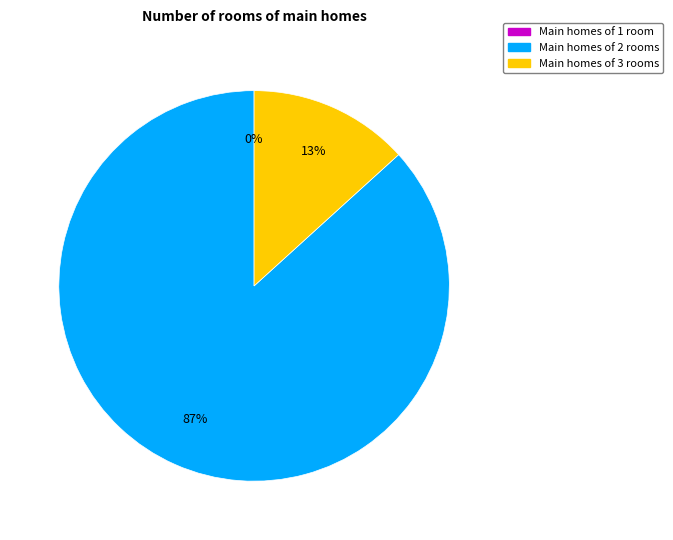

Between 16 and 4194432, which is larger?

4194432